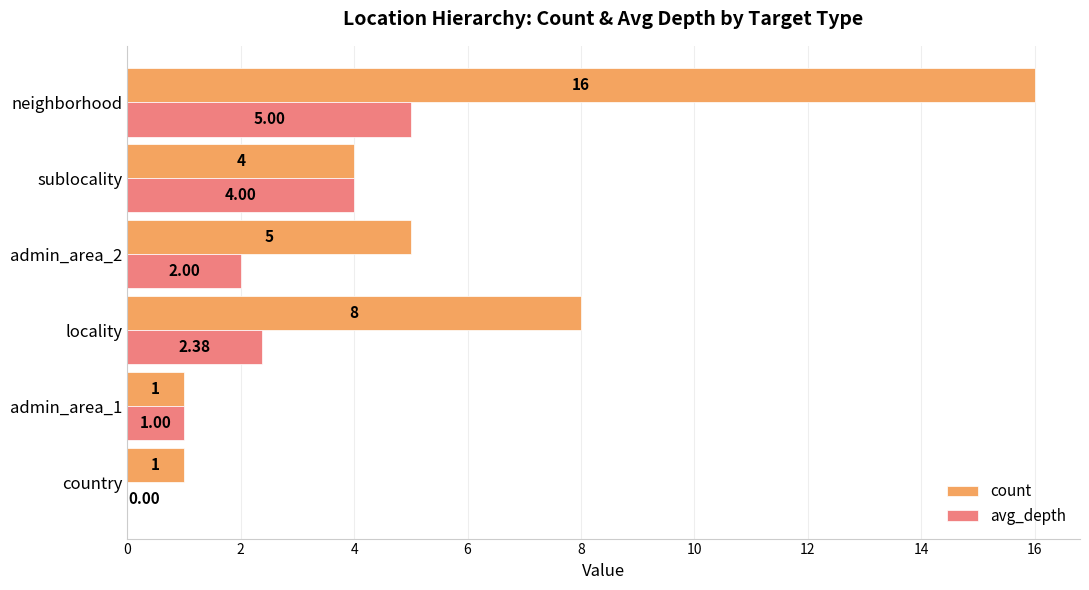

At which label is count closest to 8?

locality